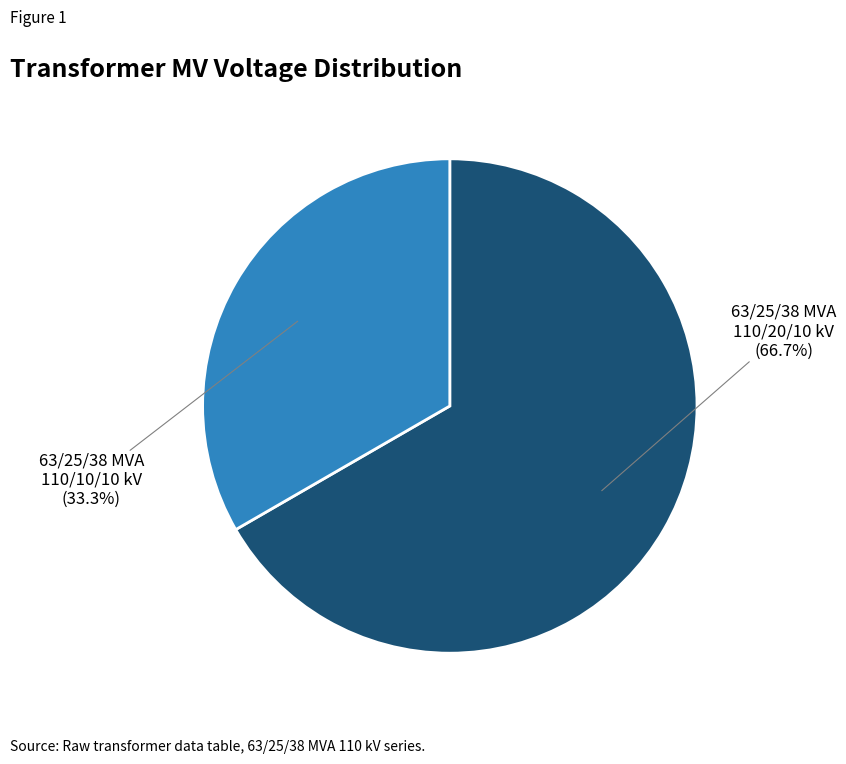

Is there a majority slice in this chart?

Yes